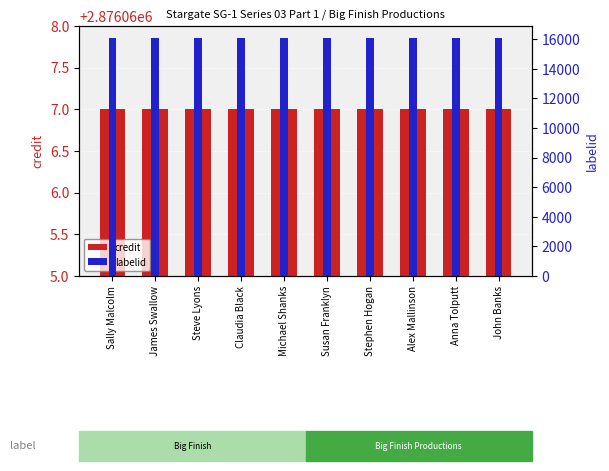

What is the label of the 5th bar from the right?

Susan Franklyn